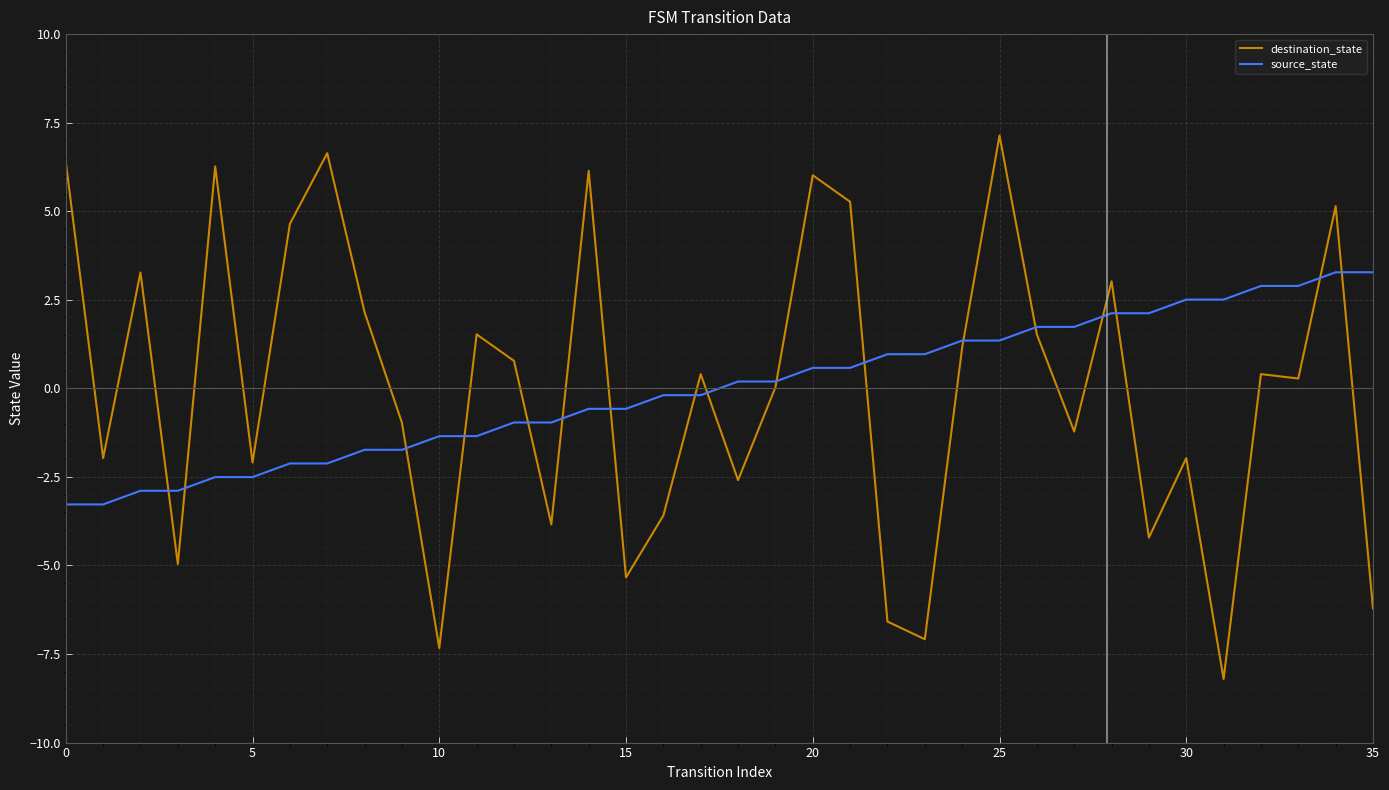

Which series has the largest range (max minus min)?

destination_state